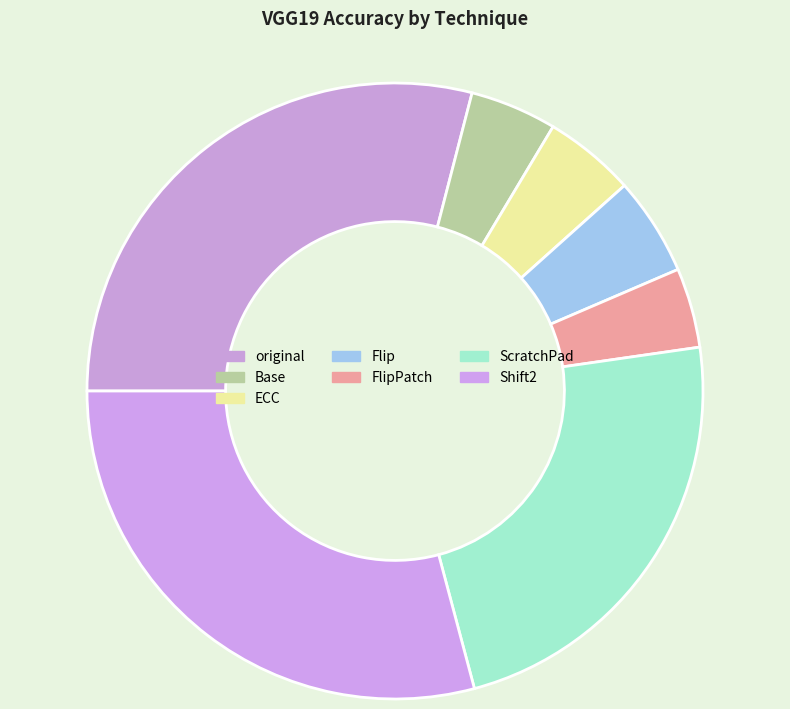

How many segments does this pie chart have?

7